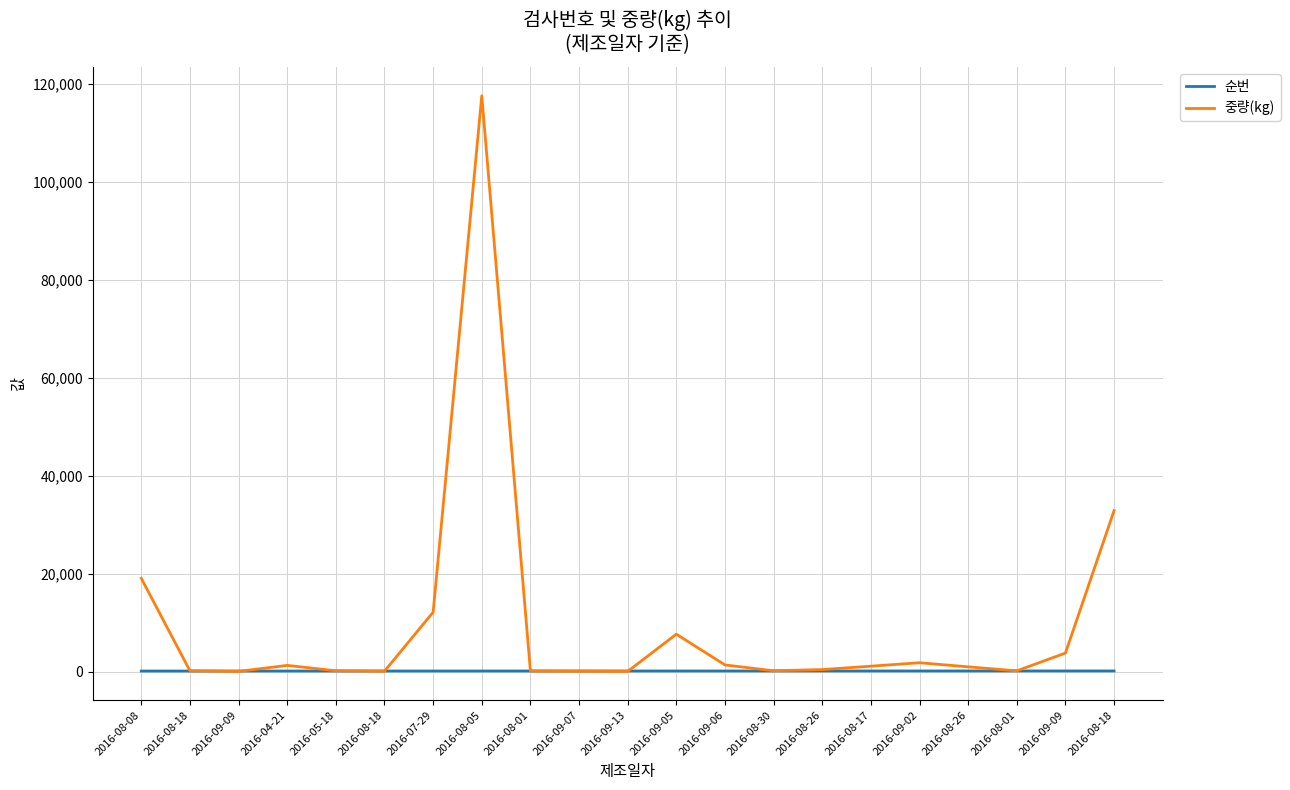

What is the difference between the highest and lowest values at 2016-09-09?

74